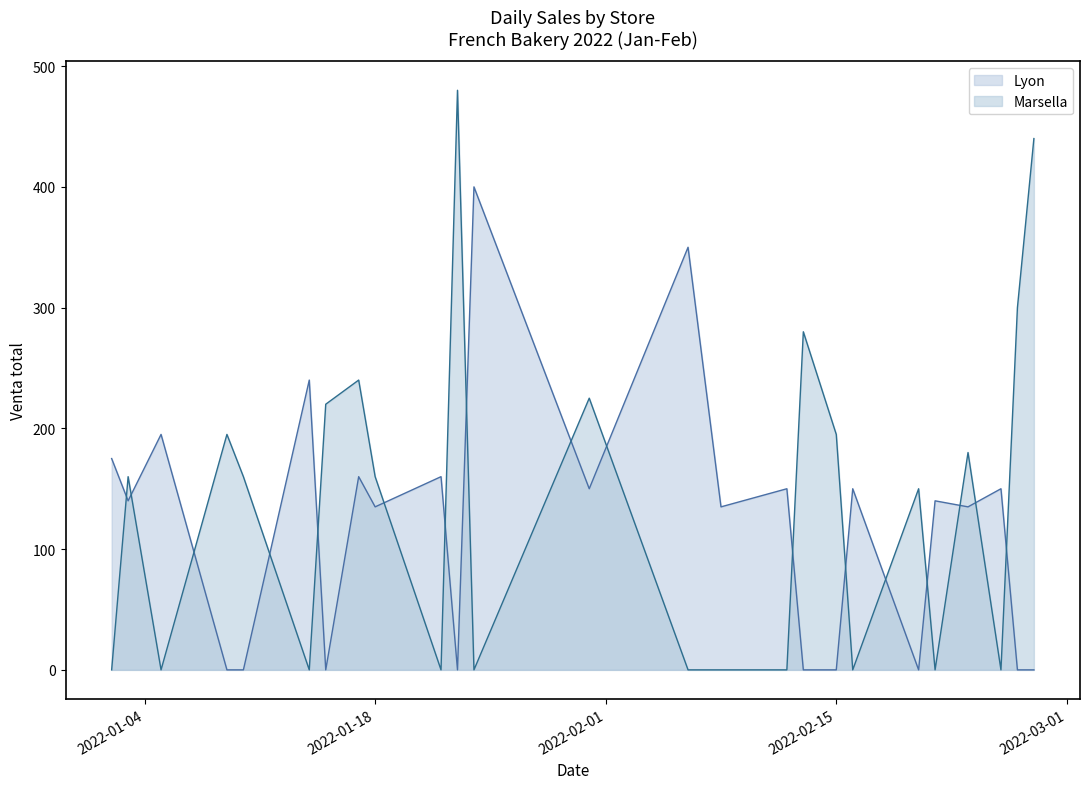

Between 2022-01-24 and 2022-02-23, which series saw the biggest shift?

Lyon